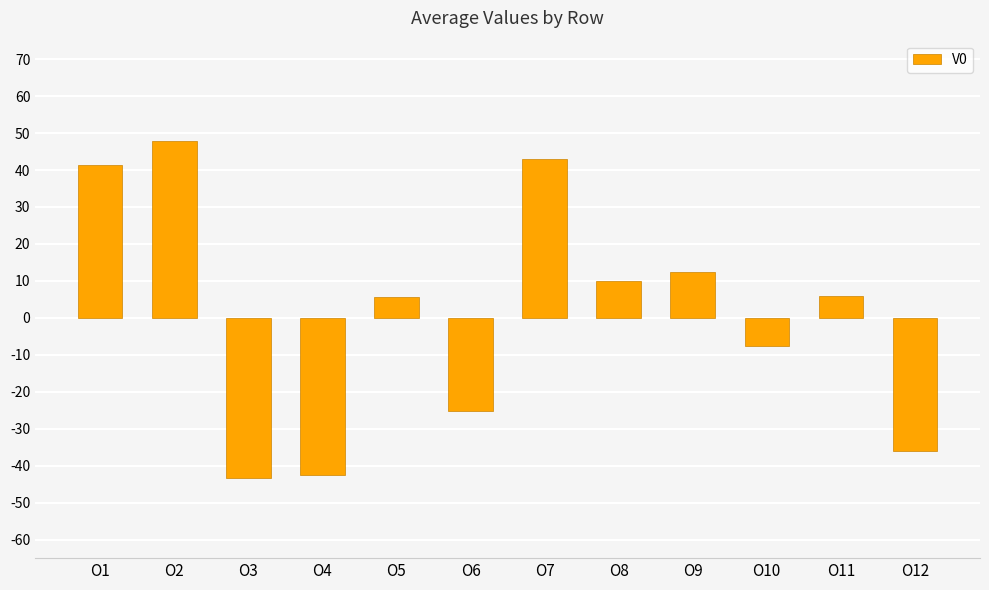

What is the sum of the values at O1 and O6?

16.3